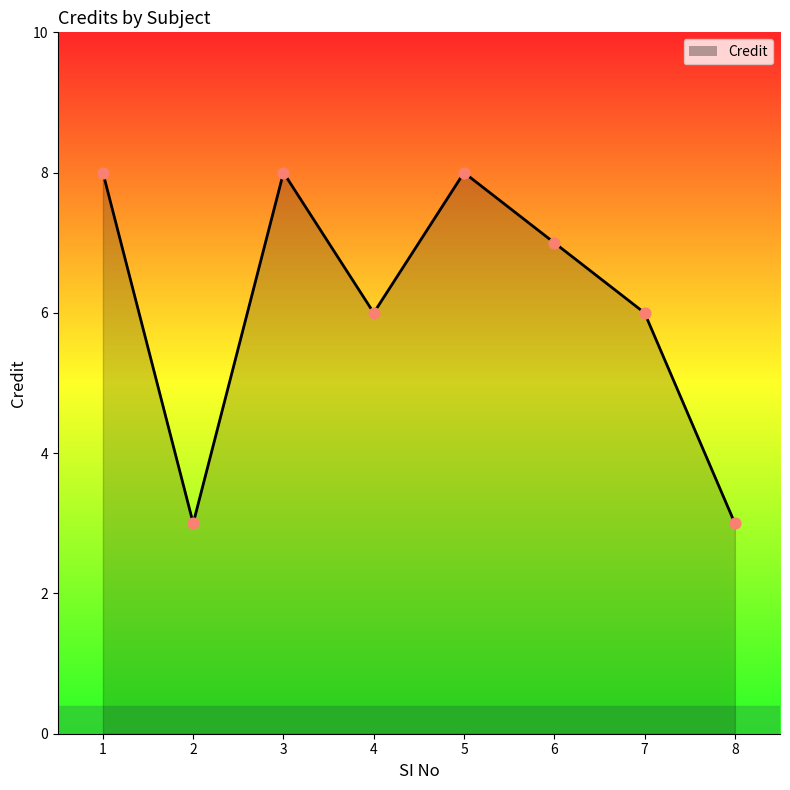

What is the change in value from 3 to 7?

-2